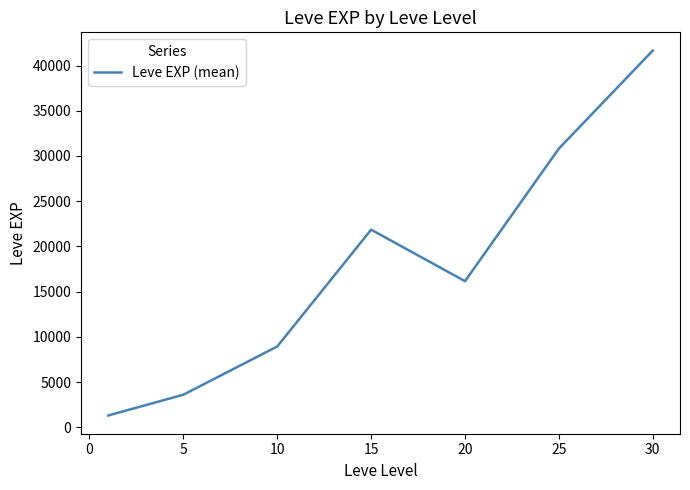

What is the difference between the second highest and second lowest values?

27220.0